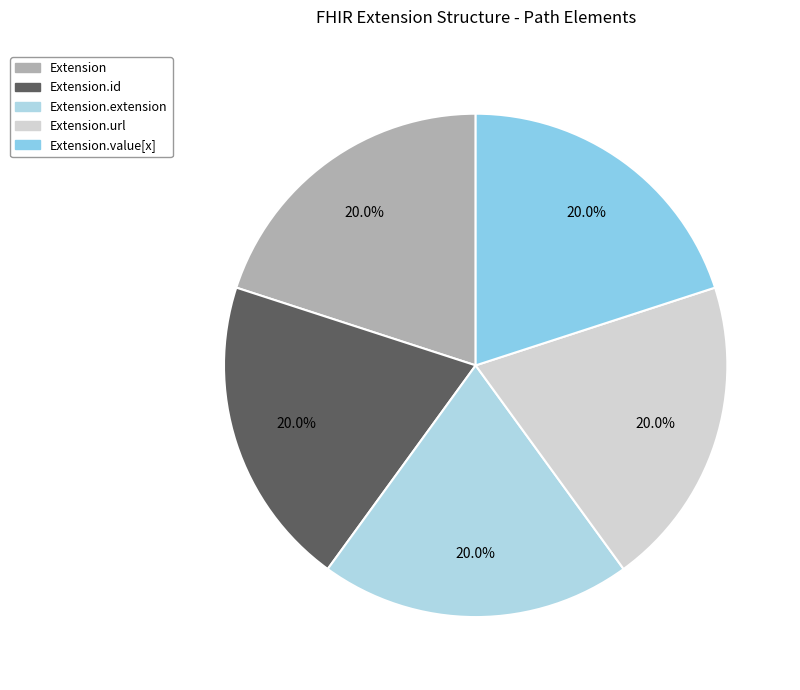

Between Extension.id and Extension.url, which is larger?

Extension.url